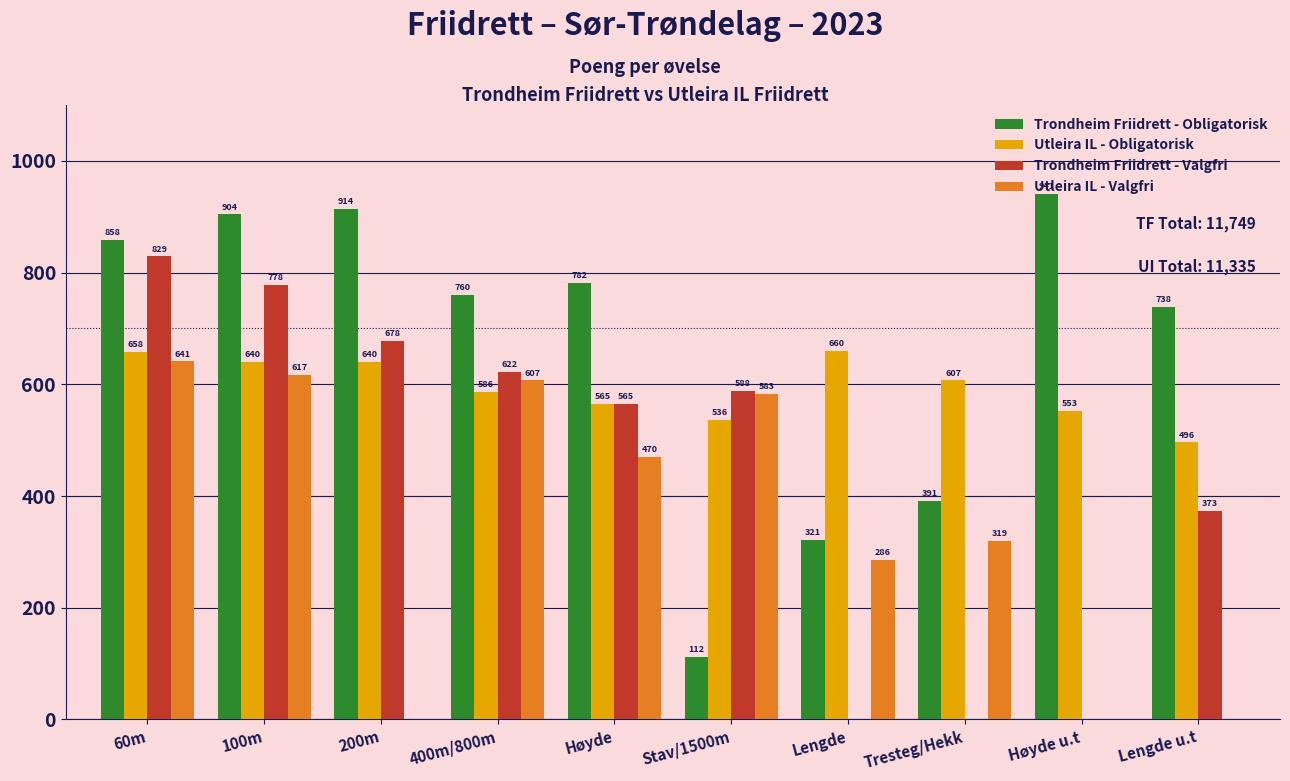

What is the sum of the Trondheim Friidrett - Valgfri values at Tresteg/Hekk and Lengde u.t?

373